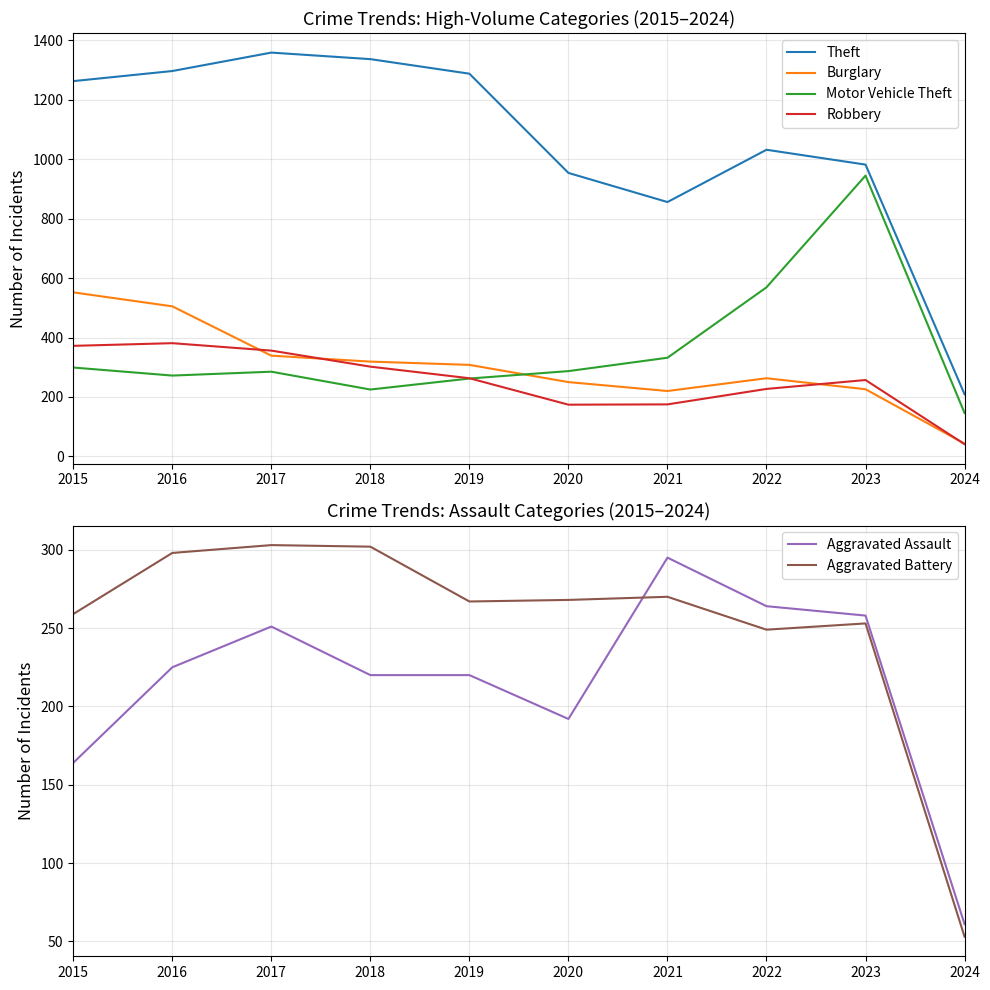

How many lines are shown in the chart?

6